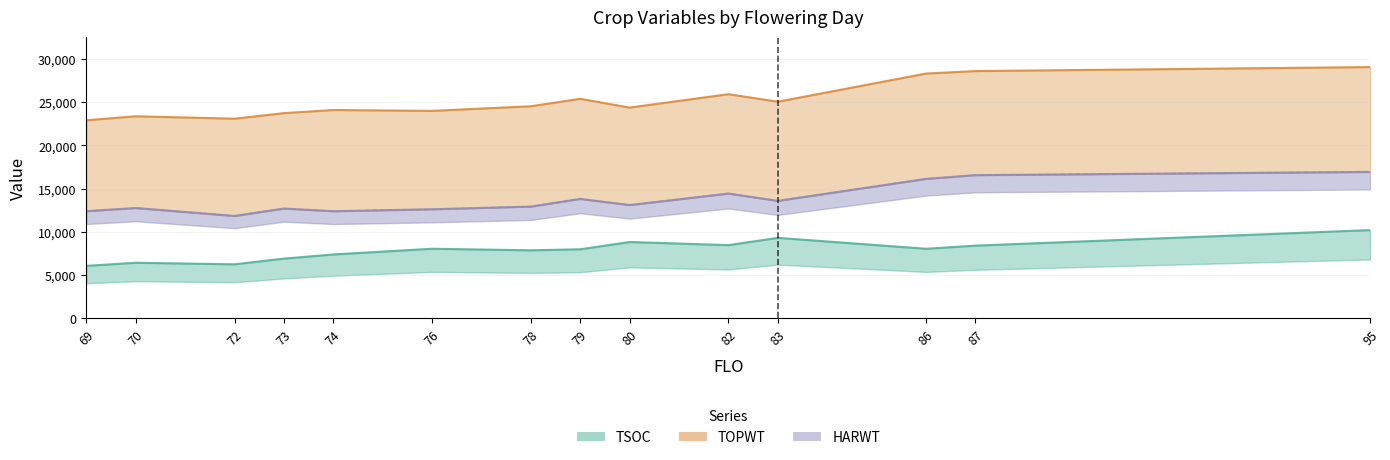

How many data points does each series have?

14